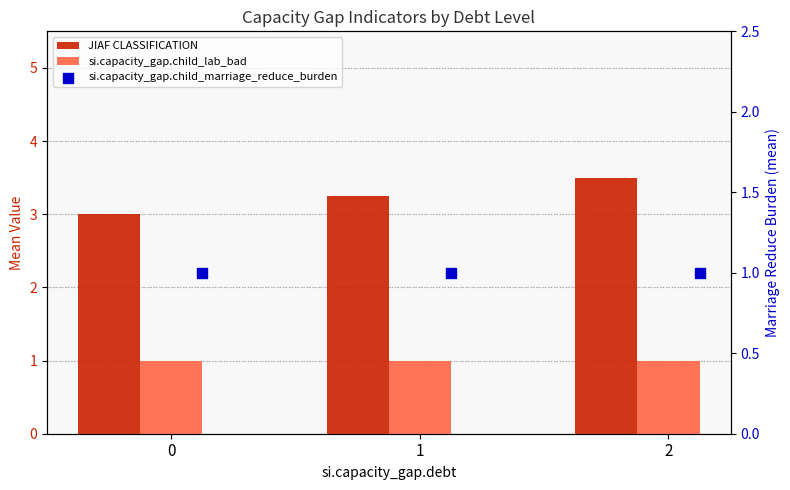

What are all the series names shown in the legend?

JIAF CLASSIFICATION, si.capacity_gap.child_lab_bad, si.capacity_gap.child_marriage_reduce_burden